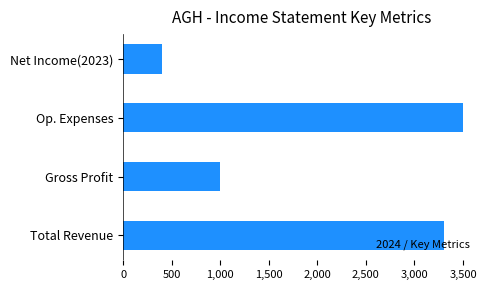

How many bars are there in total?

4